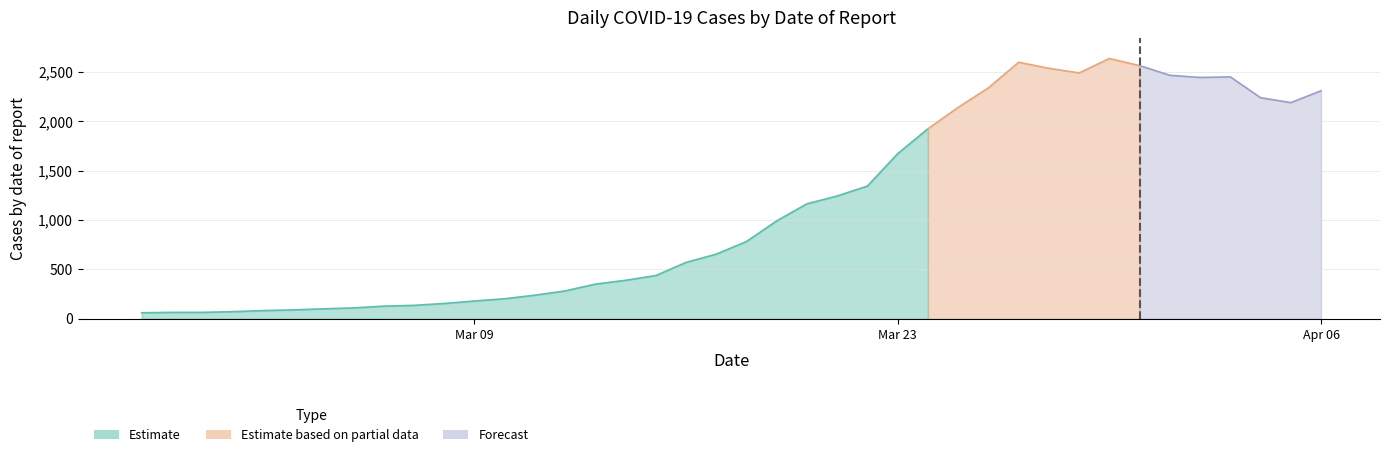

The value at 2020-04-06 is 2310. True or false?

True